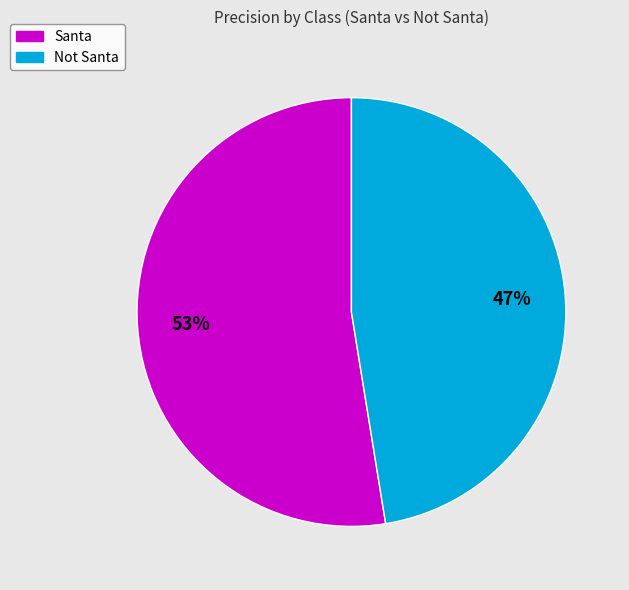

To the nearest percent, what is the average slice percentage?

50%